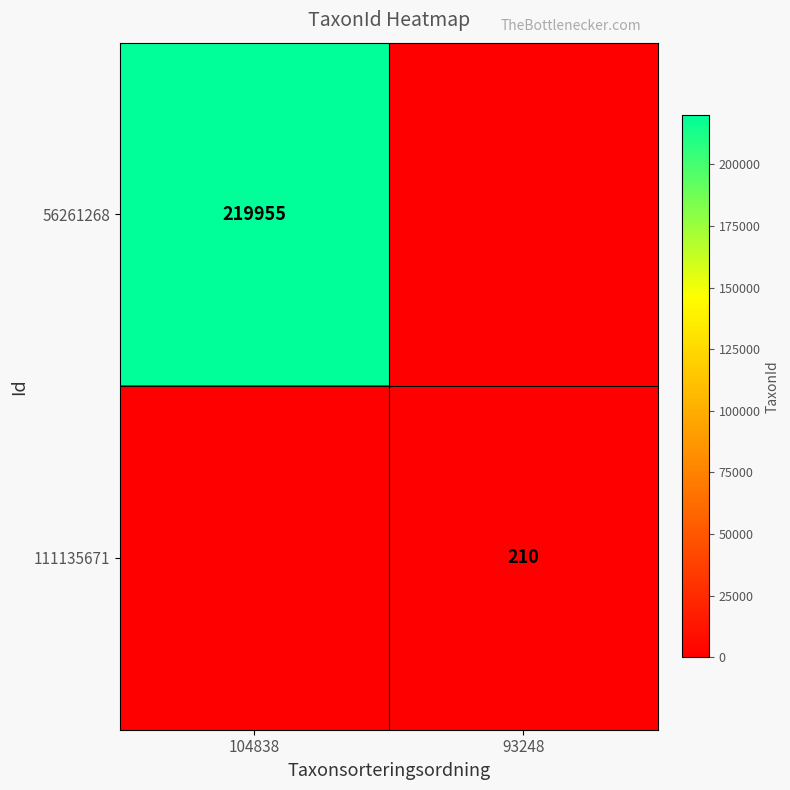

The 111135671 series shows 210 at 93248. True or false?

True